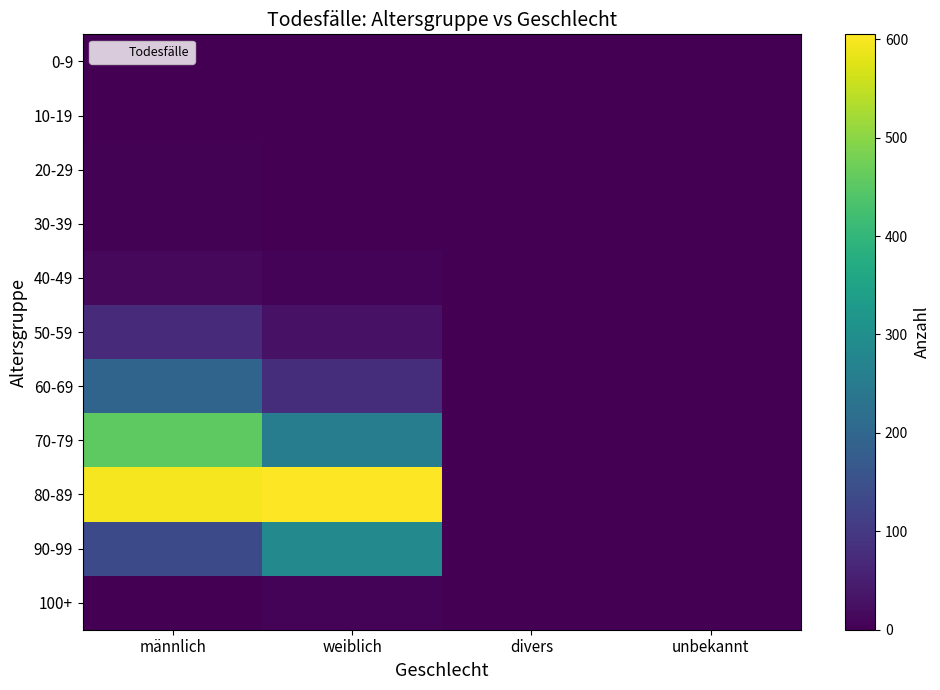

Reading right to left, what are all the values shown in this chart?

0-9: unbekannt=0	divers=0	weiblich=0	männlich=0
10-19: unbekannt=0	divers=0	weiblich=0	männlich=1
20-29: unbekannt=0	divers=0	weiblich=2	männlich=3
30-39: unbekannt=0	divers=0	weiblich=2	männlich=3
40-49: unbekannt=0	divers=0	weiblich=5	männlich=13
50-59: unbekannt=0	divers=0	weiblich=29	männlich=71
60-69: unbekannt=1	divers=0	weiblich=78	männlich=194
70-79: unbekannt=0	divers=0	weiblich=255	männlich=454
80-89: unbekannt=0	divers=0	weiblich=605	männlich=596
90-99: unbekannt=0	divers=0	weiblich=285	männlich=136
100+: unbekannt=0	divers=0	weiblich=7	männlich=0